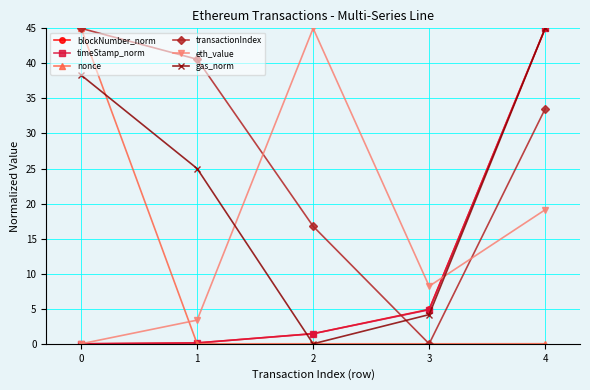

After their last crossing, which series has the higher values: blockNumber_norm or transactionIndex?

blockNumber_norm